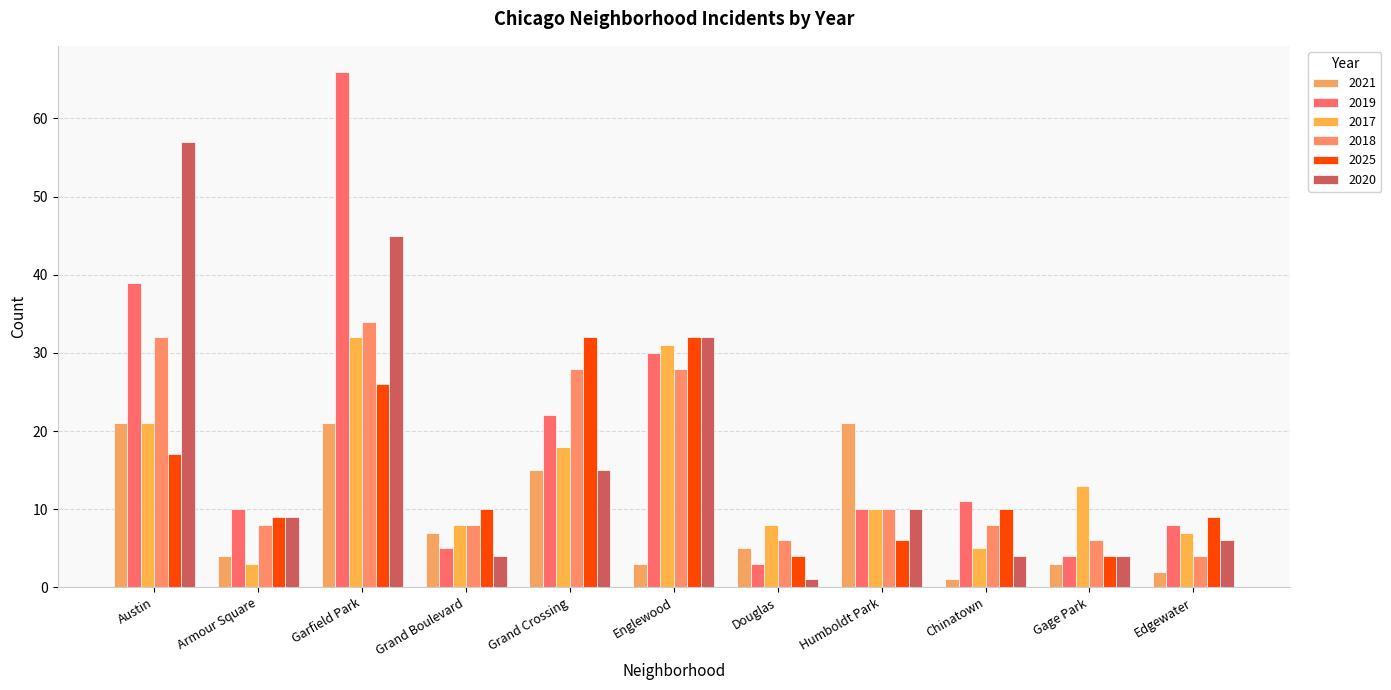

What is the highest value of the 2018 series?

34